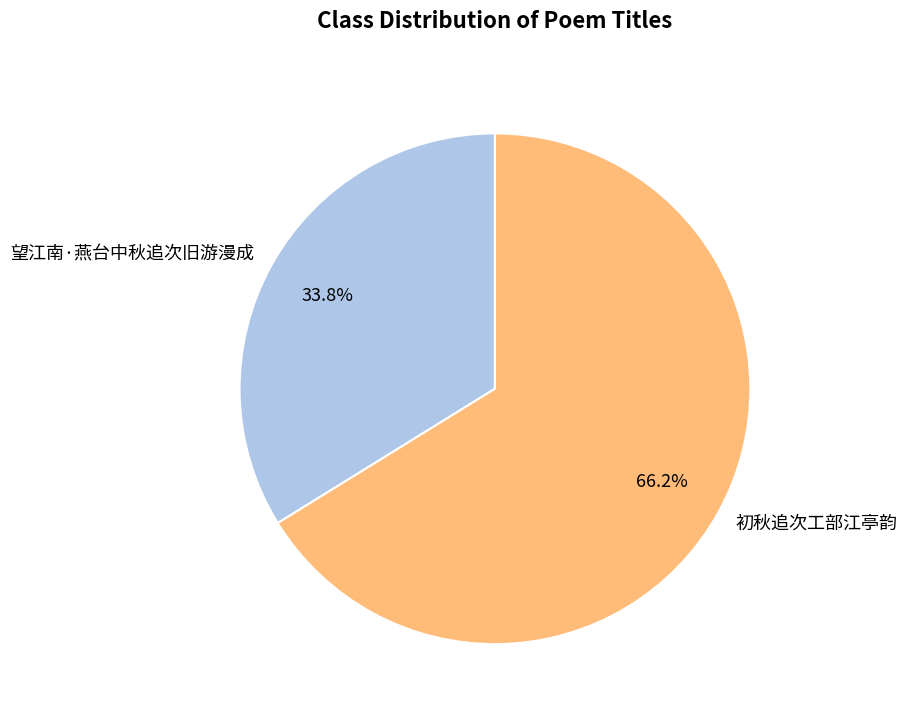

To the nearest percent, what is the difference between the 望江南·燕台中秋追次旧游漫成 and 初秋追次工部江亭韵 slice percentages?

32%